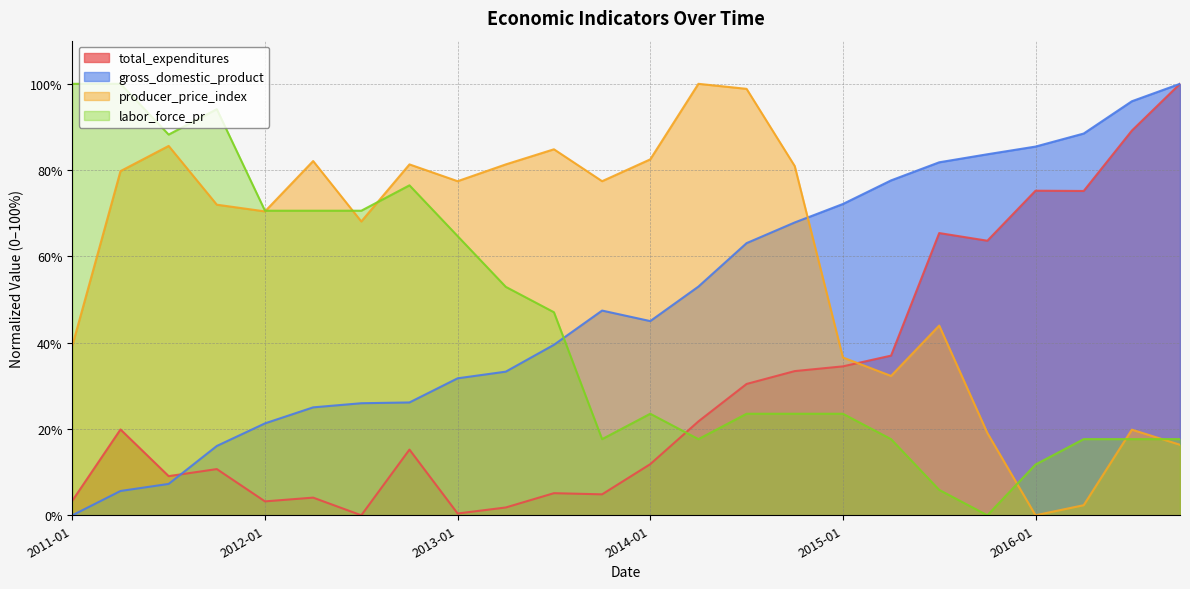

After their last crossing, which series has the higher values: gross_domestic_product or producer_price_index?

gross_domestic_product